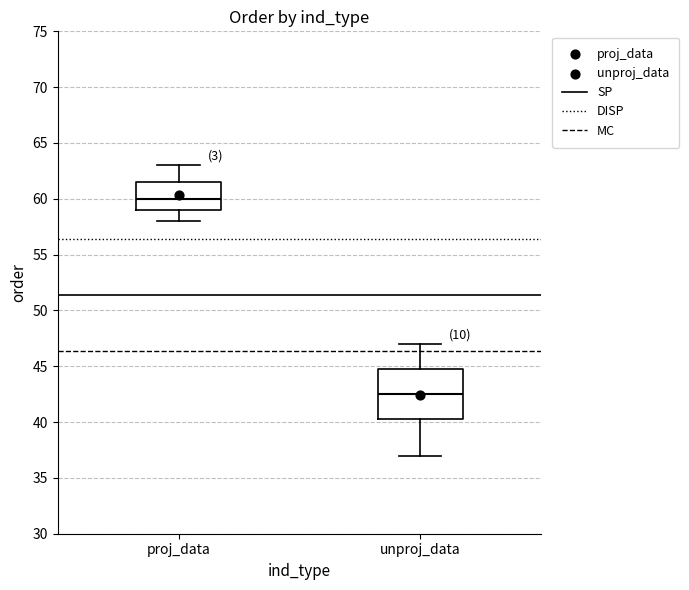

Where is the lower edge of the box for proj_data on the y-axis? The values are not printed on the chart, so give them approximately, as read against the axis.

59.0